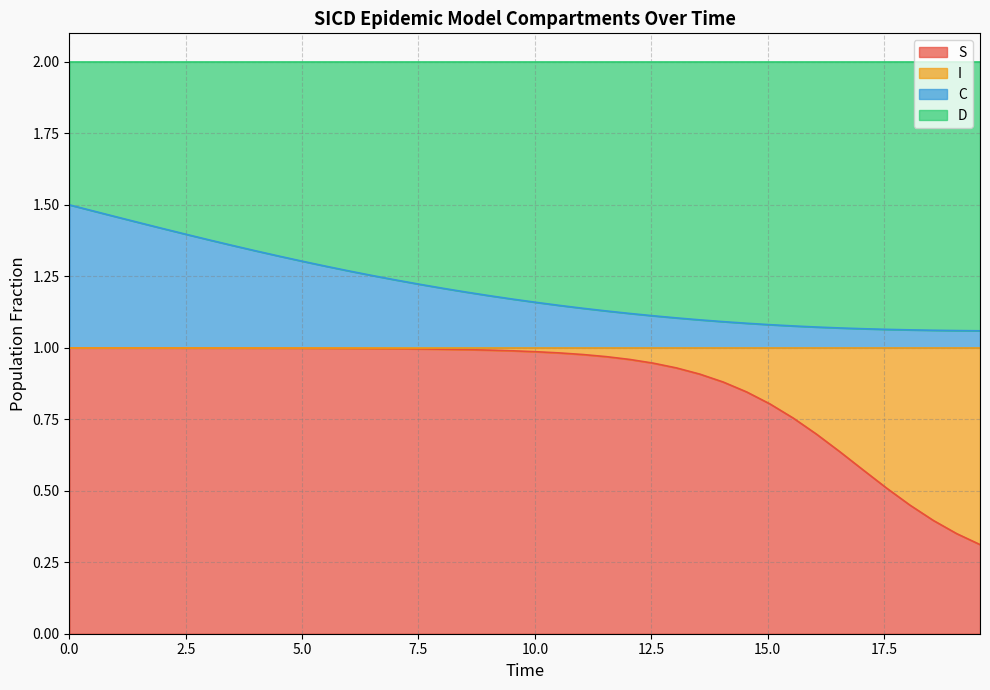

What is the value of the C point at the 22nd from the left?

1.1